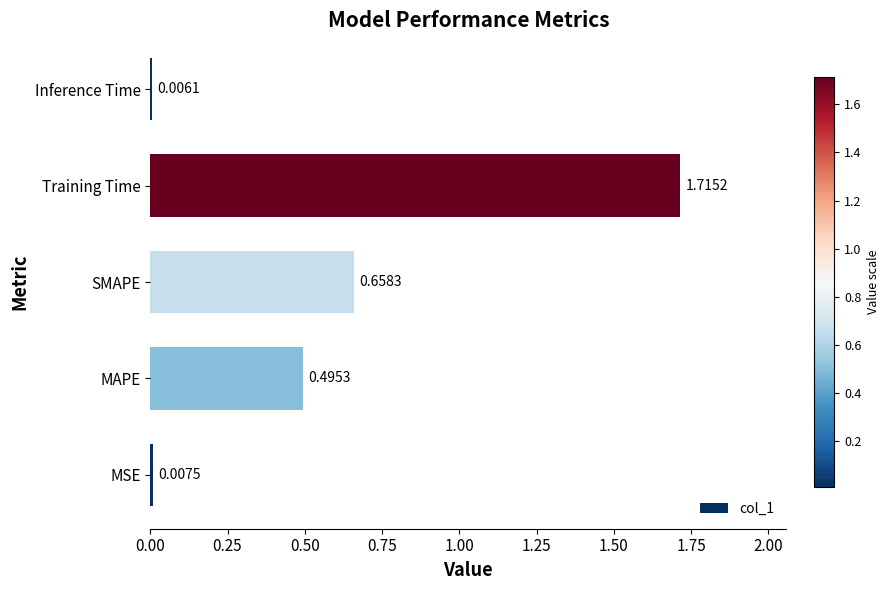

How many categories are shown in the chart?

5